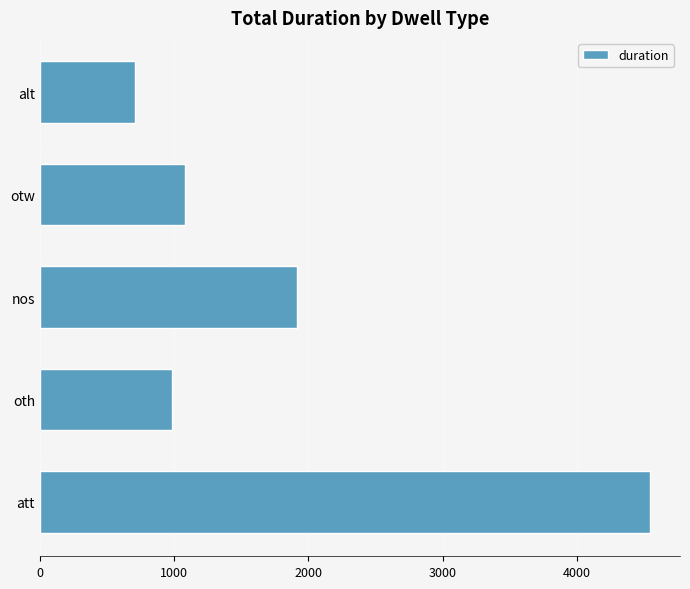

Reading bottom to top, transcribe all the data shown in this chart.

att=4539	oth=981	nos=1914	otw=1082	alt=711